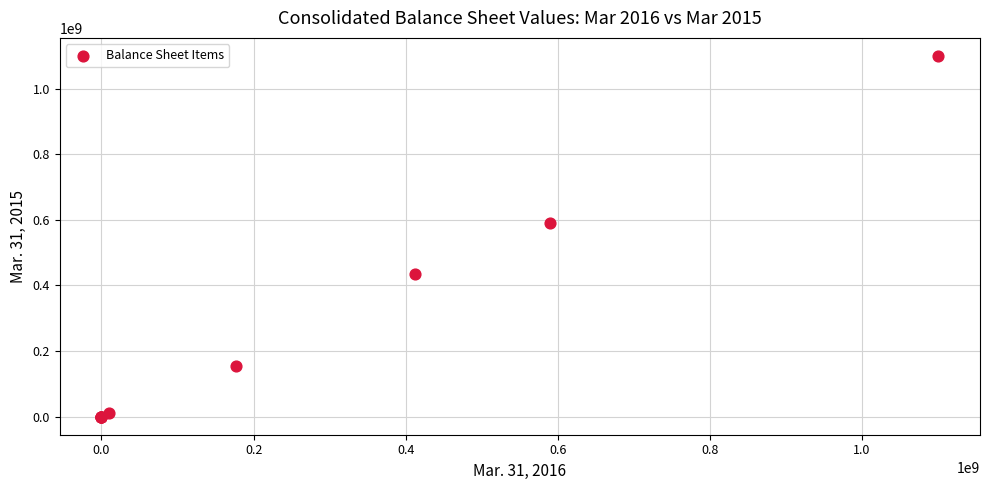

What Y value in the scatter plot is closest to 550000000?

589695081.0